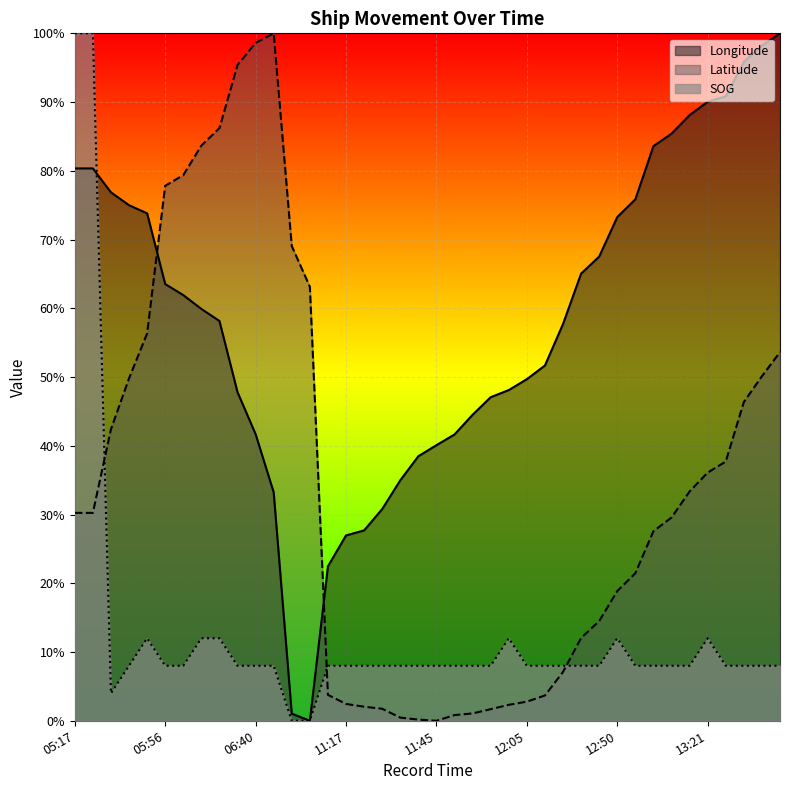

At which category is the sum across all series the highest?

05:17